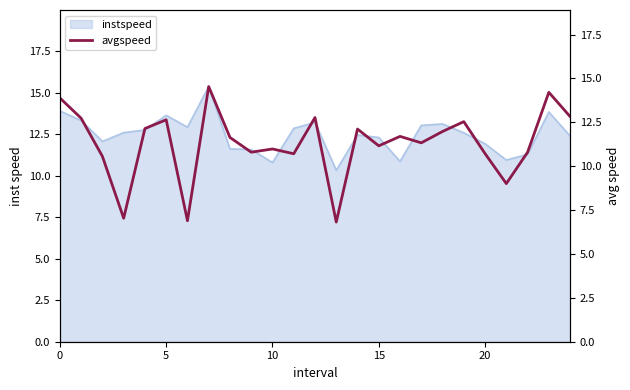

Which category has the highest value across all series?

7